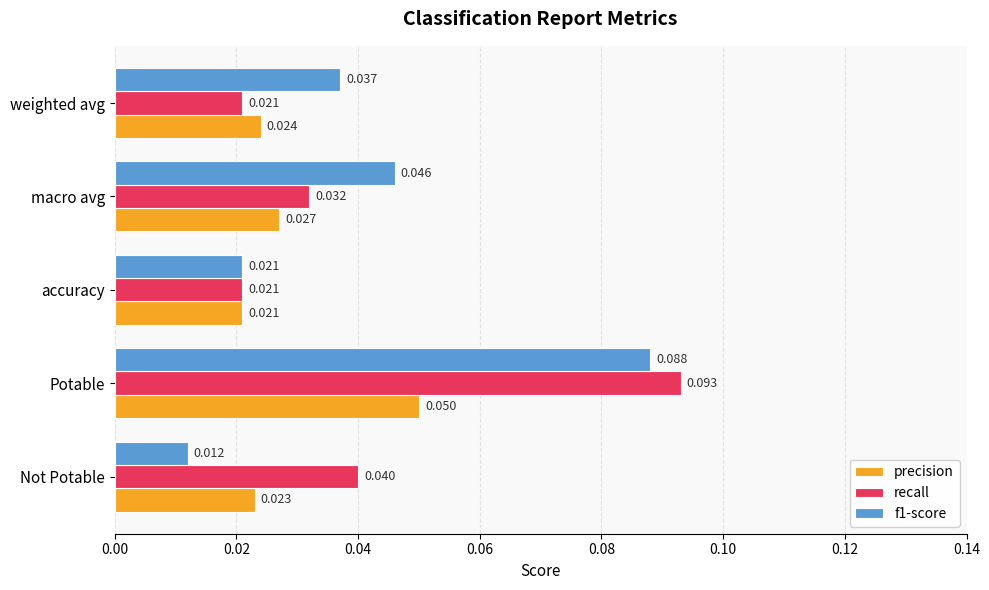

Between Not Potable and accuracy, which series saw the biggest shift?

recall